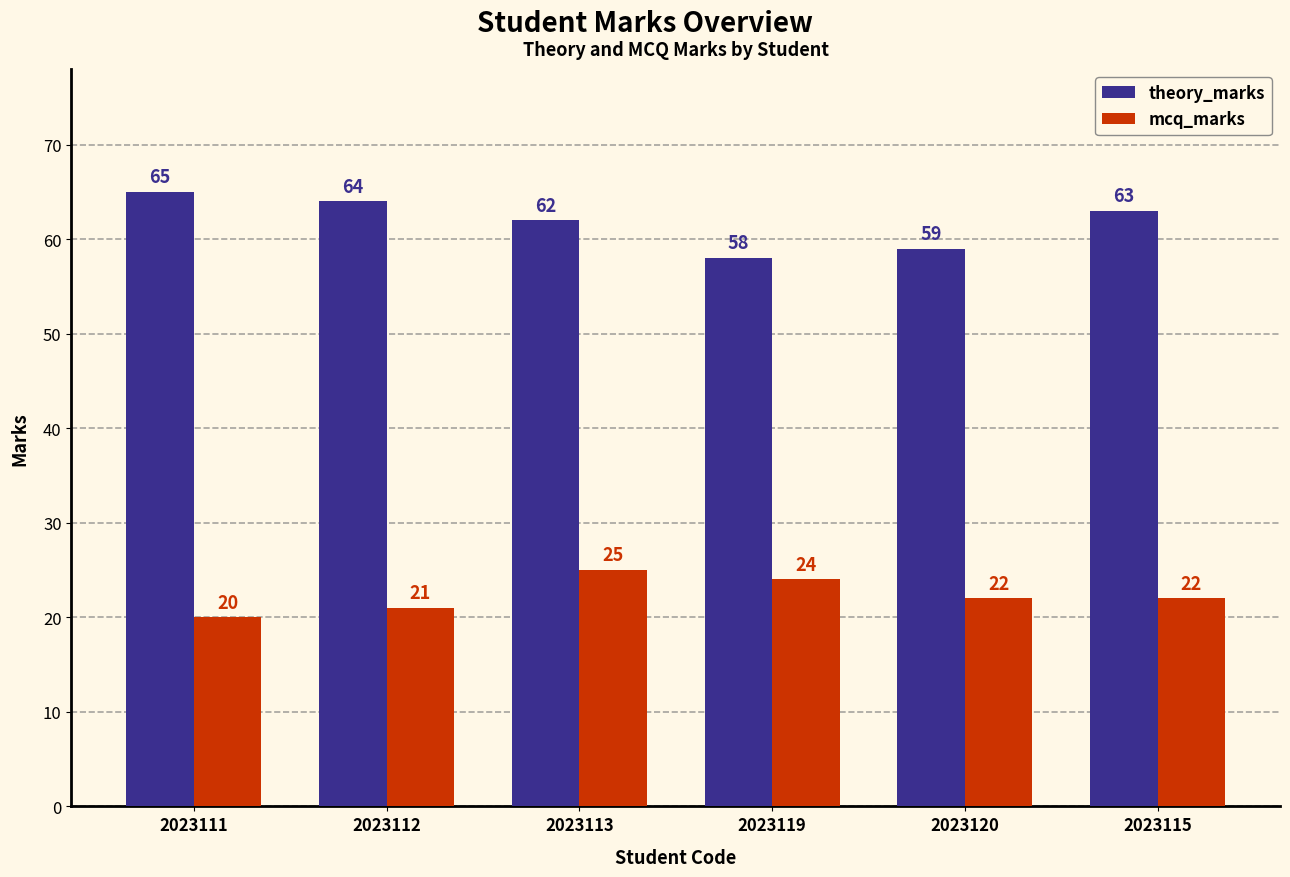

What is the label of the 6th bar from the right?

2023111